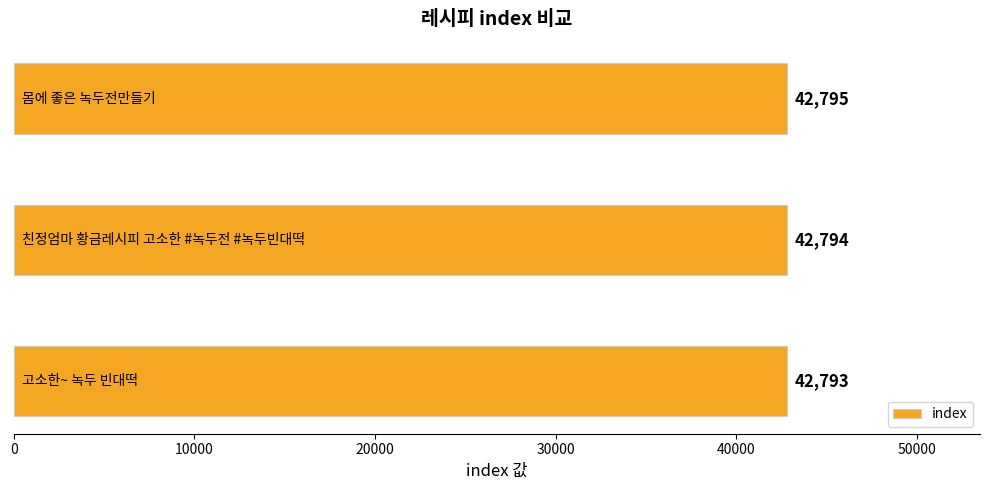

Count the values in the range 42793 to 42795.

3